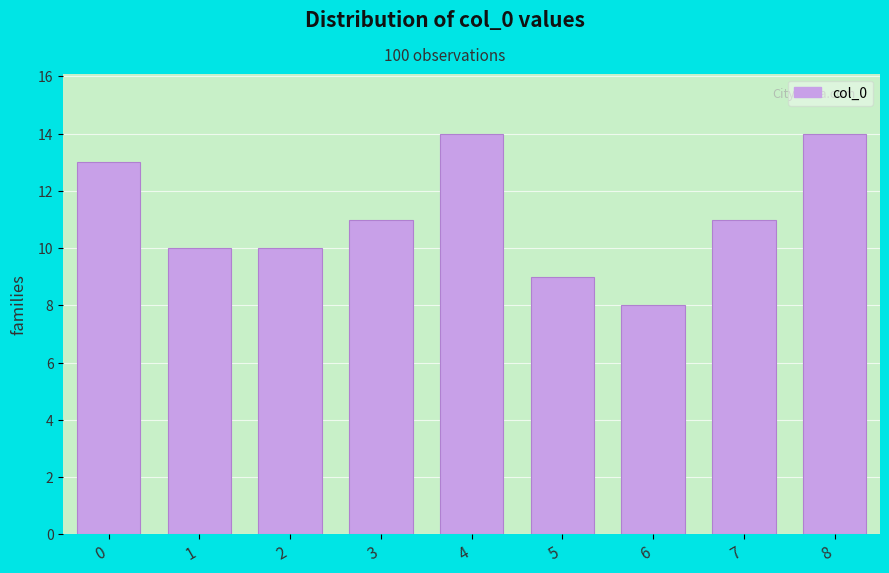

Reading left to right, list every bar in this chart as the range it spans on the x-axis followed by its height. The values are not printed on the chart, so give them approximately, as read against the axis.

-0.5 to 0.5: 13
0.5 to 1.5: 10
1.5 to 2.5: 10
2.5 to 3.5: 11
3.5 to 4.5: 14
4.5 to 5.5: 9
5.5 to 6.5: 8
6.5 to 7.5: 11
7.5 to 8.5: 14